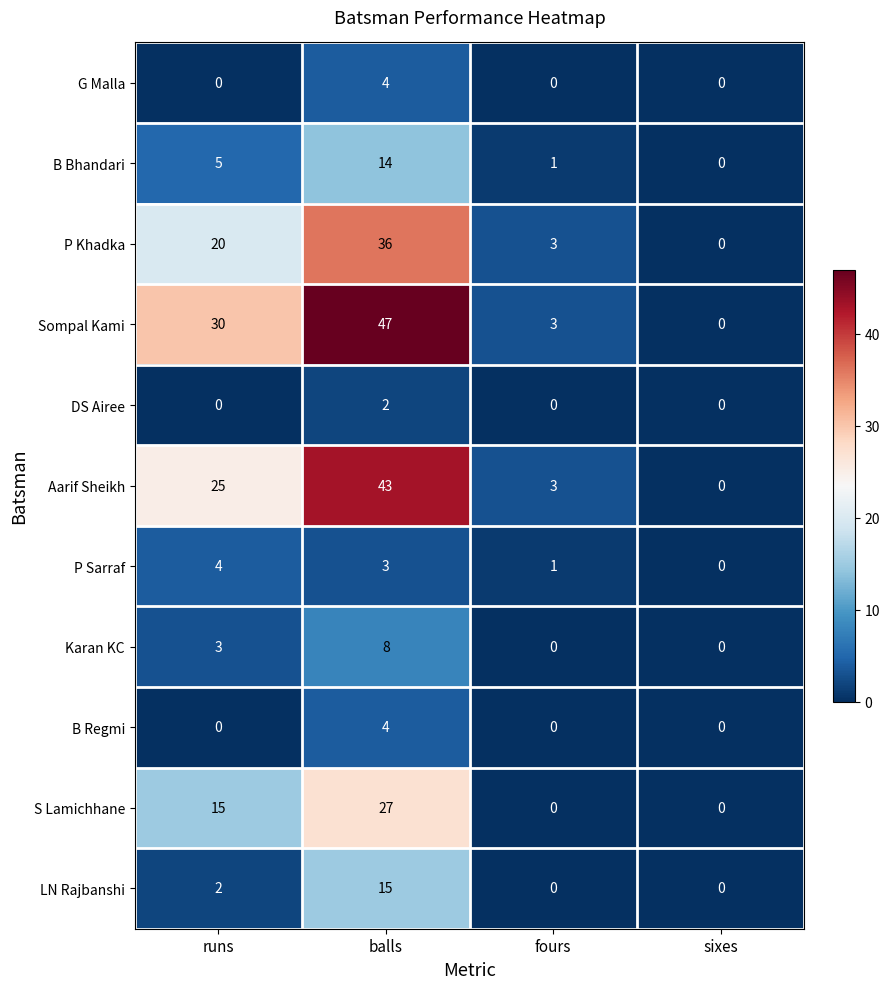

What is the total value across all series at fours?

11